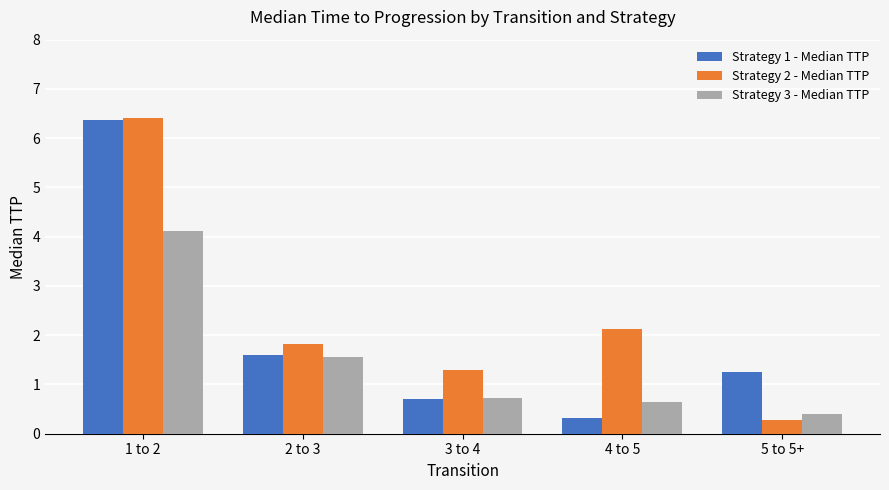

What position from the right is 2 to 3?

4